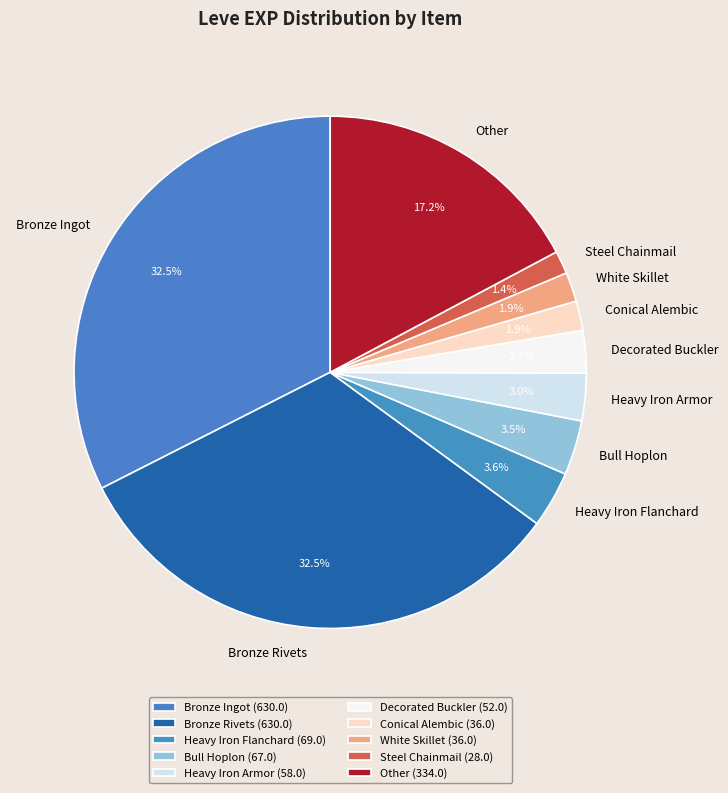

How many slices are in this pie chart?

10